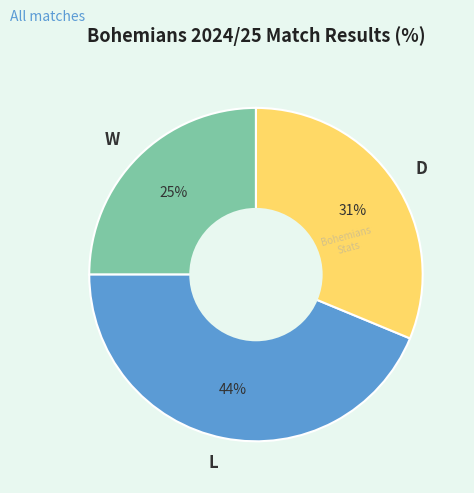

Which has a higher value, W or L?

L